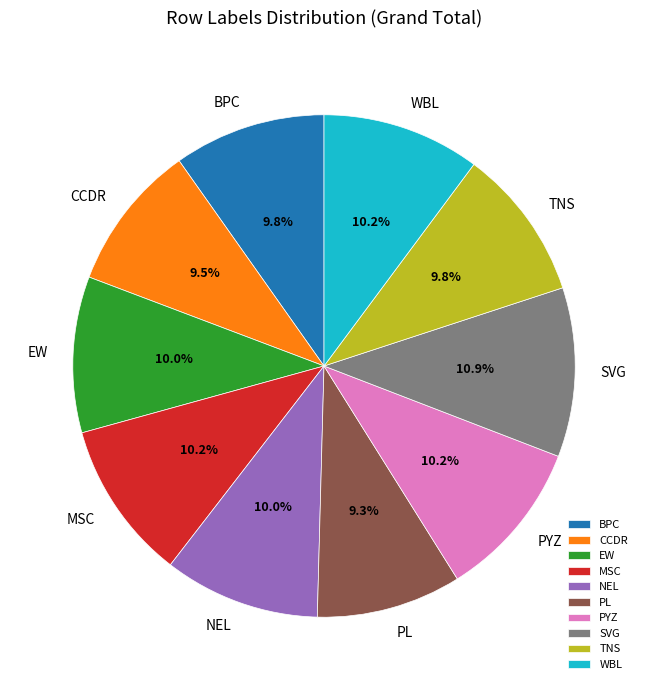

What percentage is the NEL slice, to the nearest percent?

10%